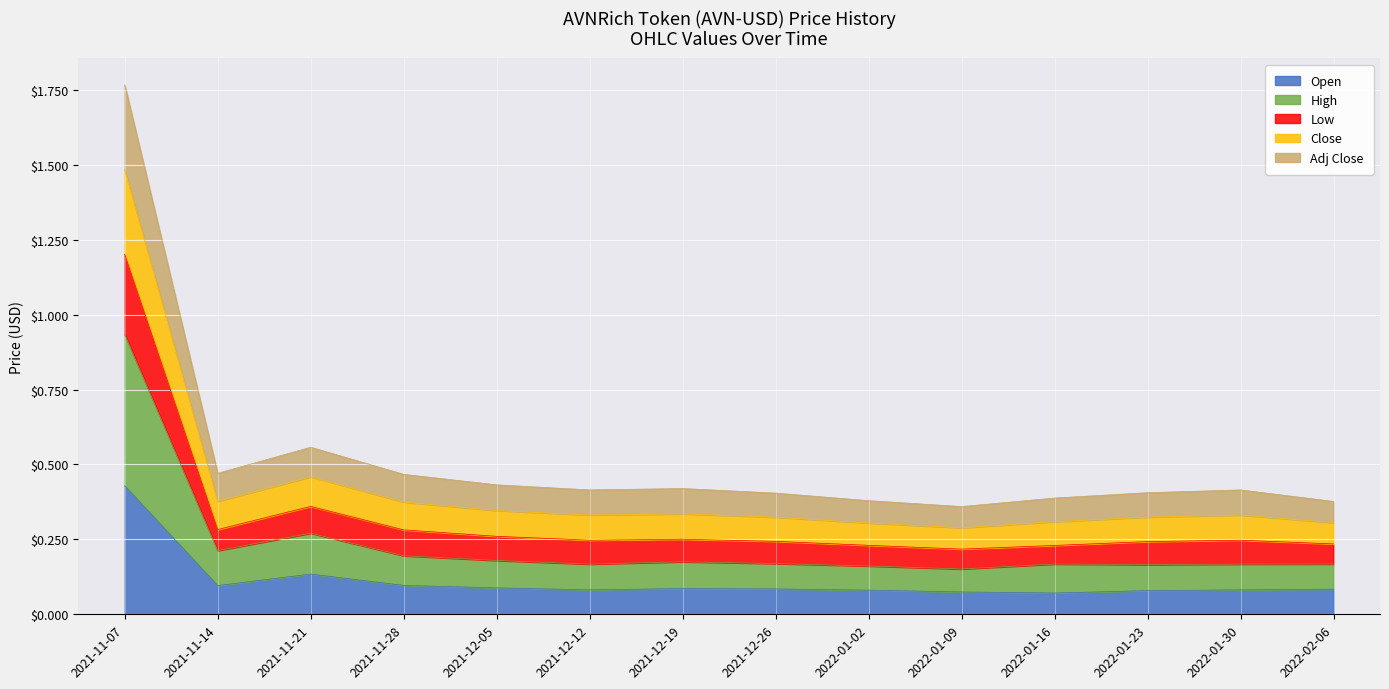

What is the difference between the second highest and second lowest values in the Open series?

0.1